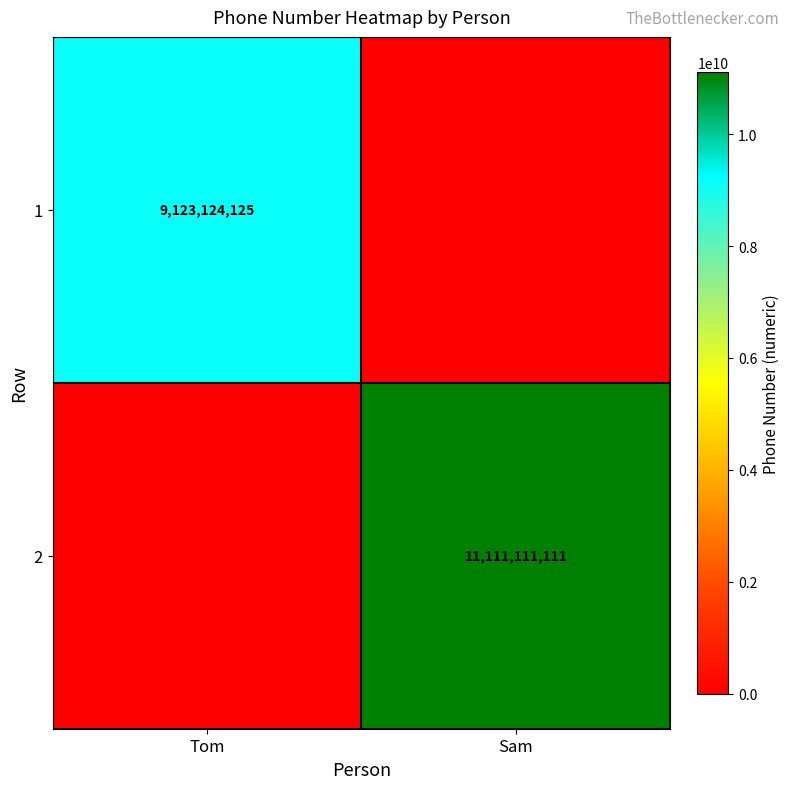

Is it true that 2 equals 11111111111 at Sam?

True